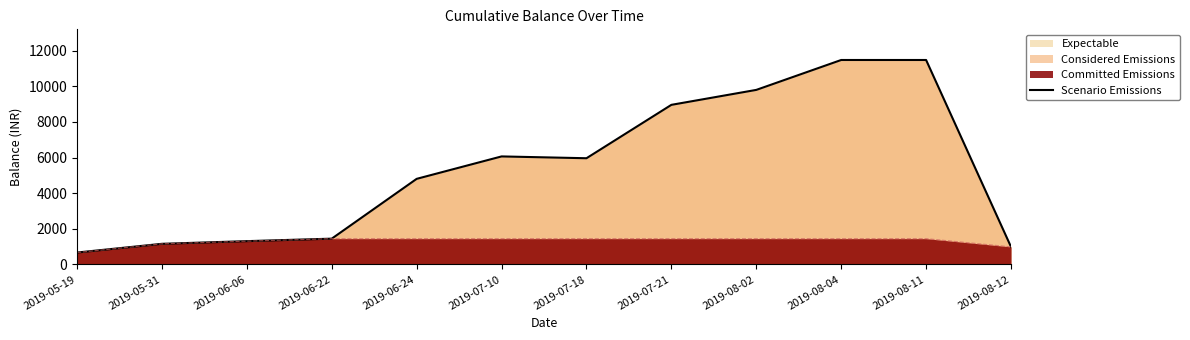

What is the label of the 11th point from the right?

2019-05-31